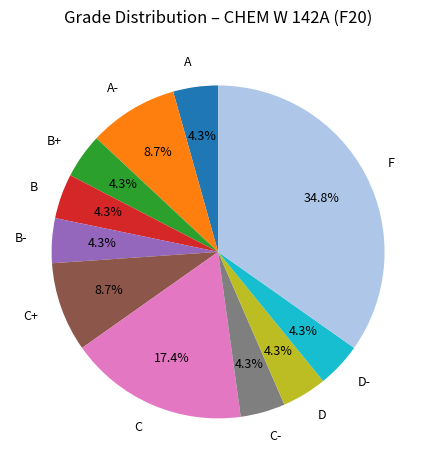

Is C+ the majority of the pie?

No